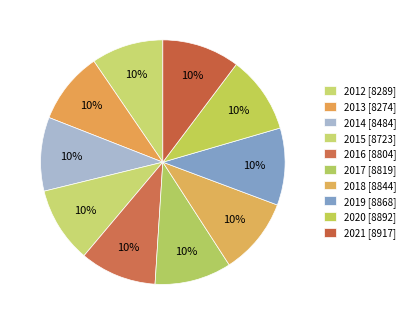

How many slices are in this pie chart?

10